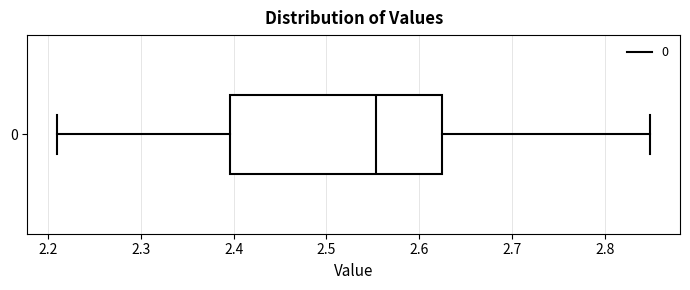

Read this box plot against the x-axis: the position of the median line, the range covered by the box, and the ends of both whiskers. The values are not printed on the chart, so give them approximately, as read against the axis.

median 2.55, box 2.40 to 2.62, whiskers 2.21 to 2.85